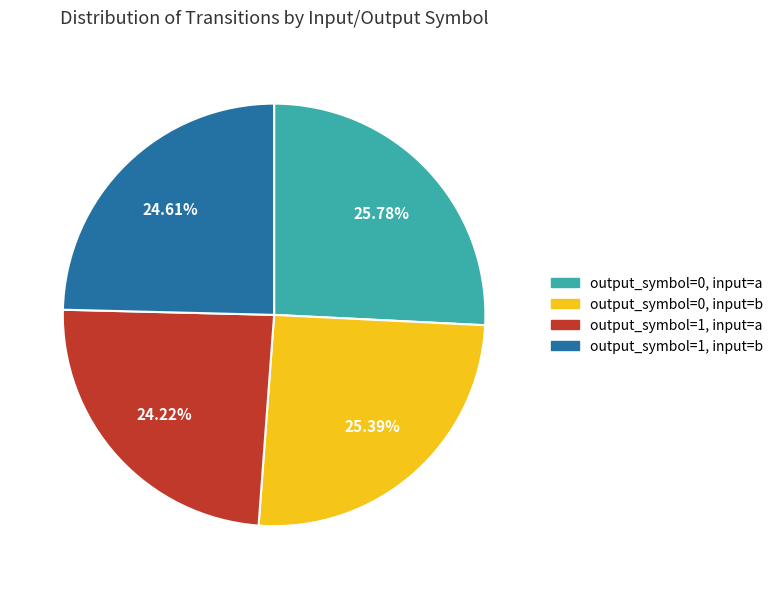

True or false: output_symbol=1, input=b accounts for 14% of the total.

False